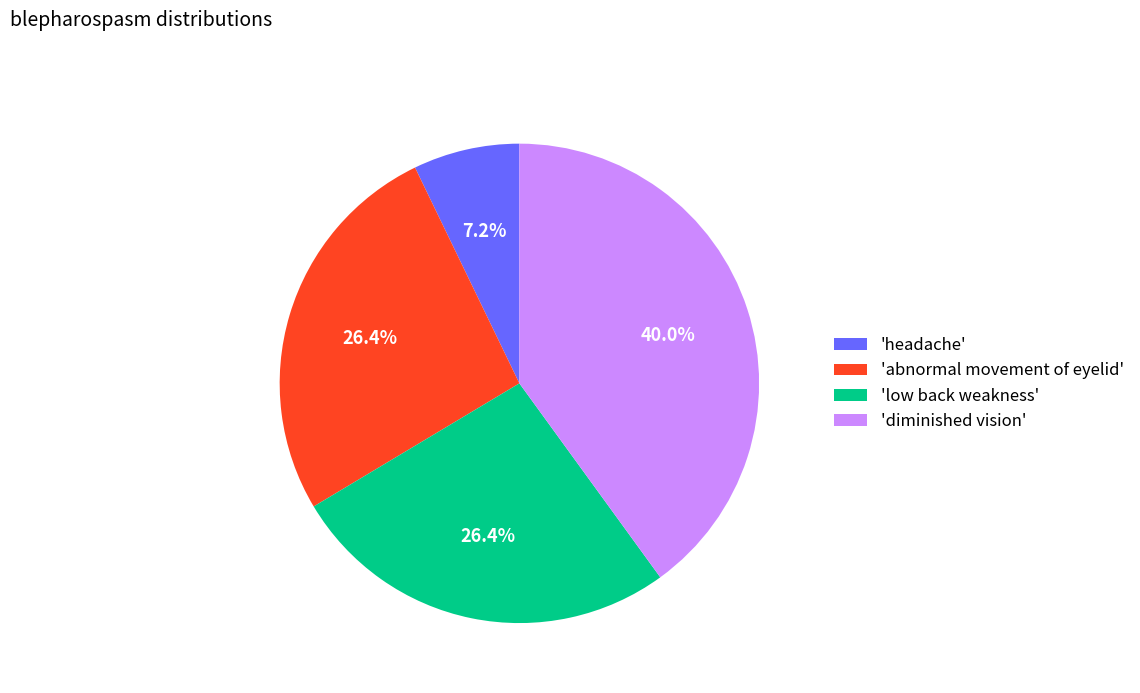

What is the largest slice in the pie chart?

'diminished vision'